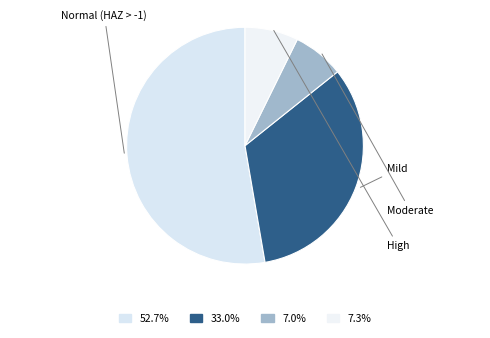

Is there any slice that represents more than half of the pie?

Yes